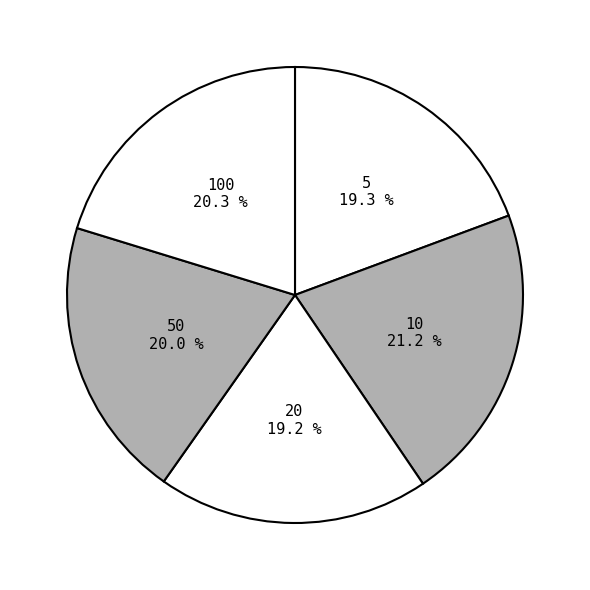

Is it true that 100 is 33% of the pie?

False